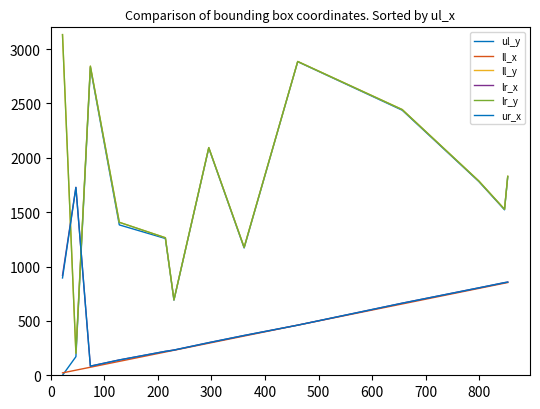

Reading left to right, what are all the values shown in this chart?

ul_y: 0	171	2831	1383	1258	691	2090	1171	2884	2438	1782	1522	1826
ll_x: 22	47	74	128	214	230	295	361	461	656	799	847	853
ll_y: 3133	203	2843	1407	1265	694	2094	1177	2886	2444	1787	1527	1830
lr_x: 919	1728	84	141	220	232	300	366	461	663	804	852	857
lr_y: 3133	203	2843	1407	1265	694	2094	1177	2886	2444	1787	1527	1830
ur_x: 895	1728	84	141	220	232	300	366	461	663	804	852	857